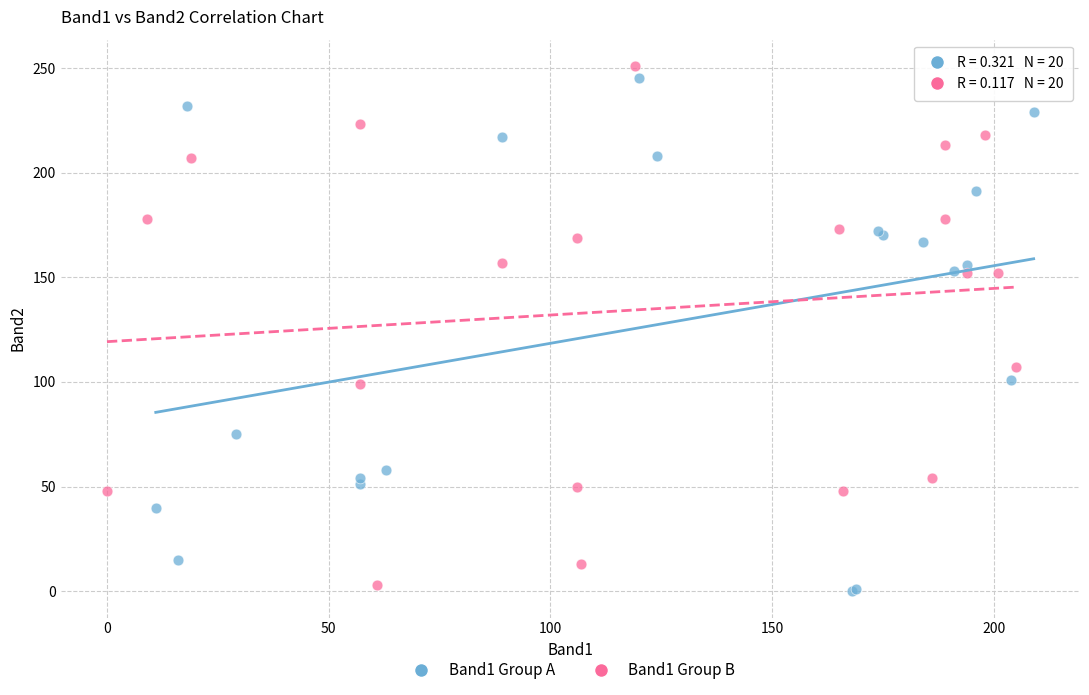

What are all the series names shown in the legend?

Band1 Group A, Band1 Group B